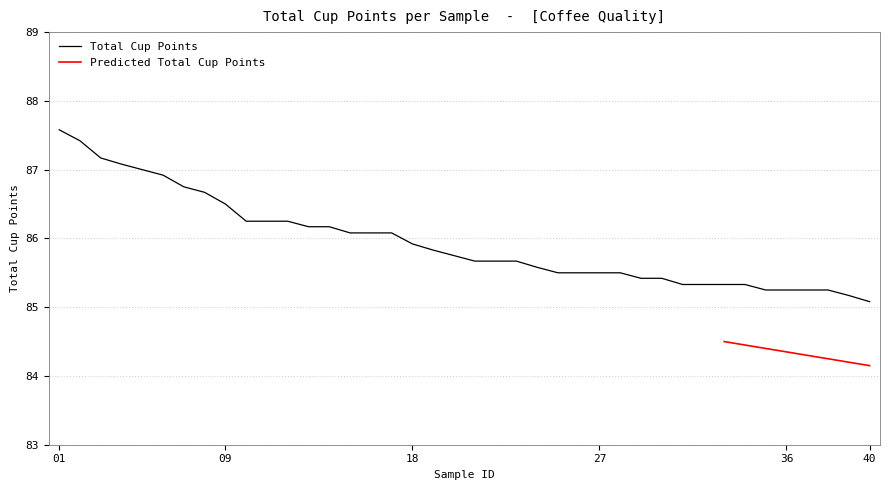

What is the maximum value shown in the chart?

87.6